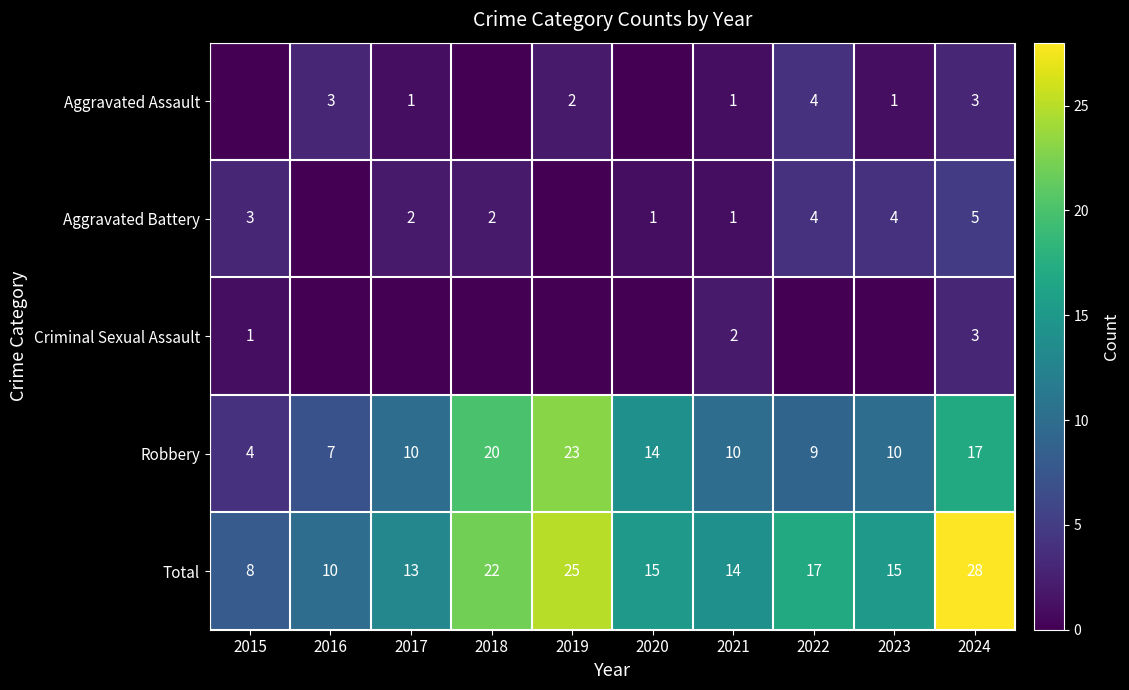

What is the spread (max minus min) of values at 2019?

25